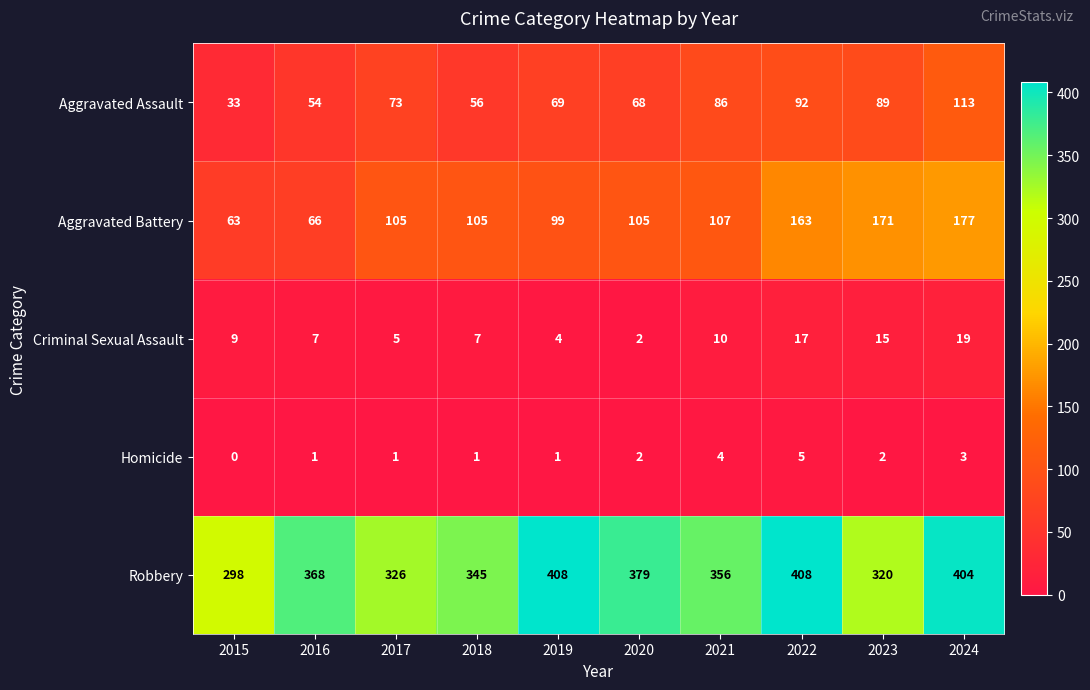

What is the difference between the maximum and minimum values in the Criminal Sexual Assault series?

17